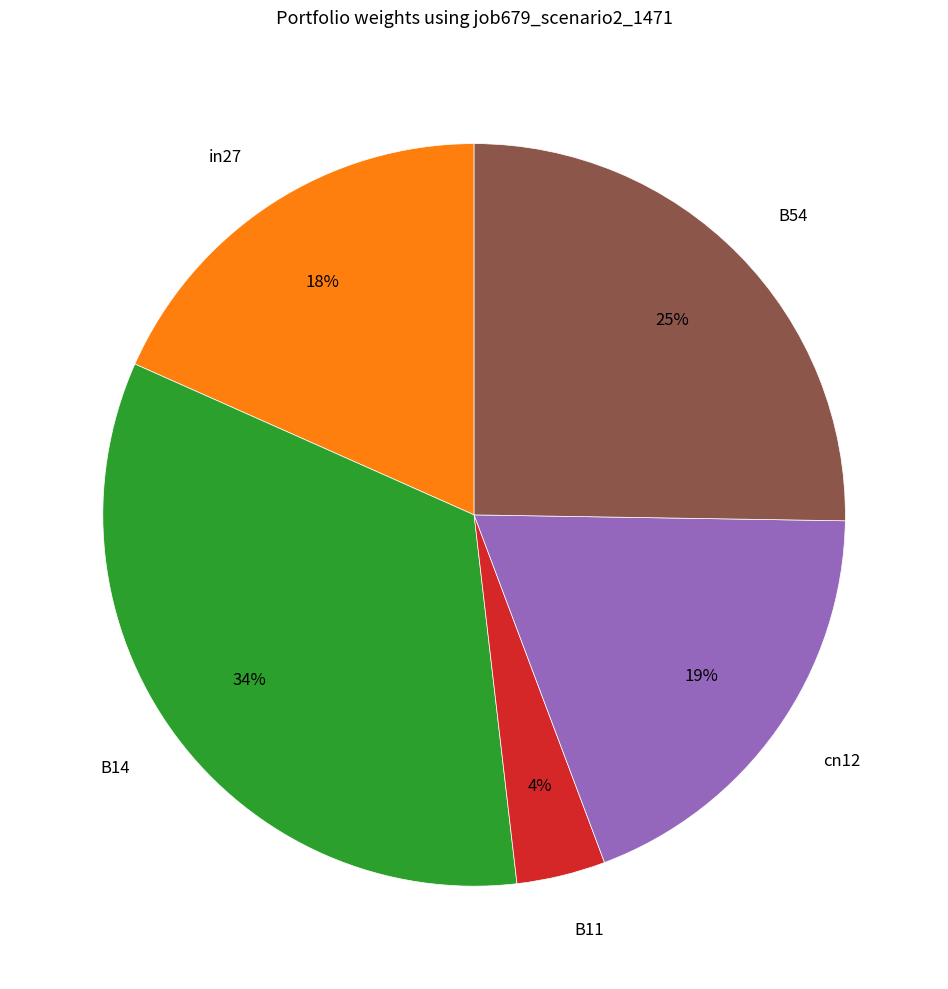

How many segments does this pie chart have?

5